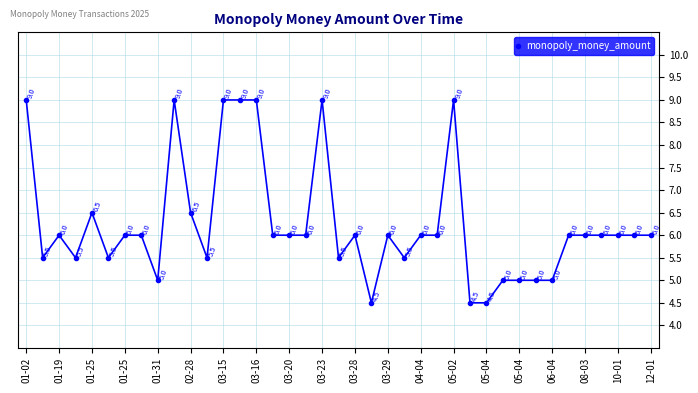

Does the chart have visible grid lines?

Yes